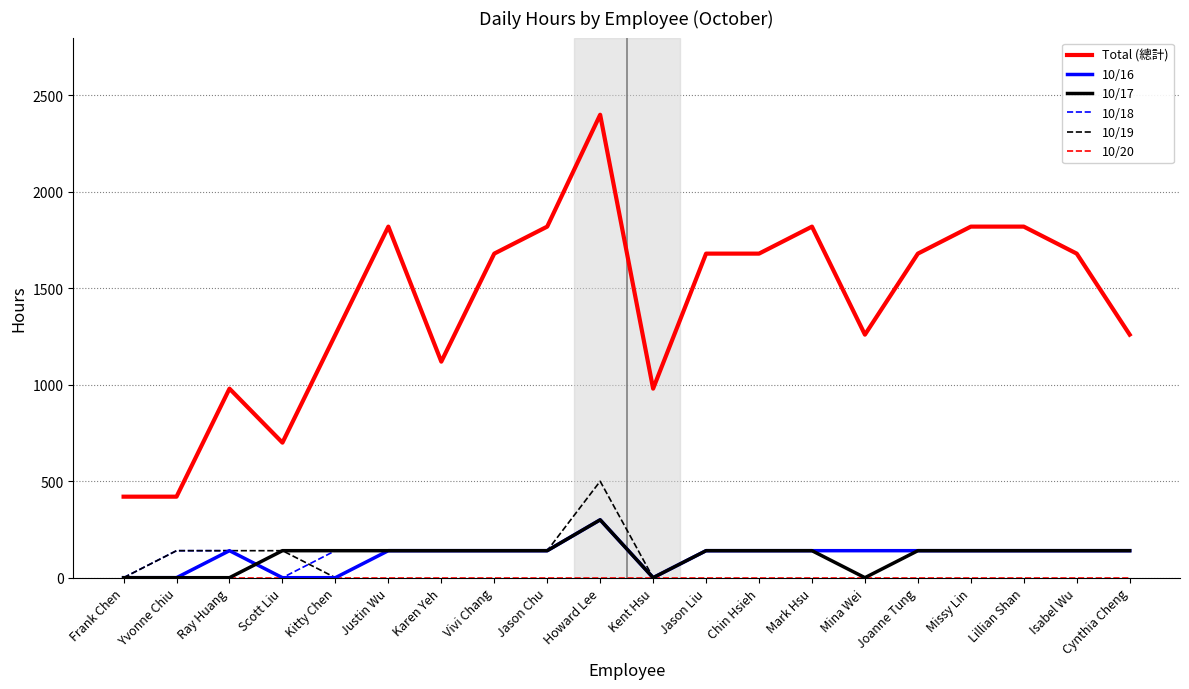

Between Kitty Chen and Joanne Tung, which series saw the biggest shift?

Total (總計)